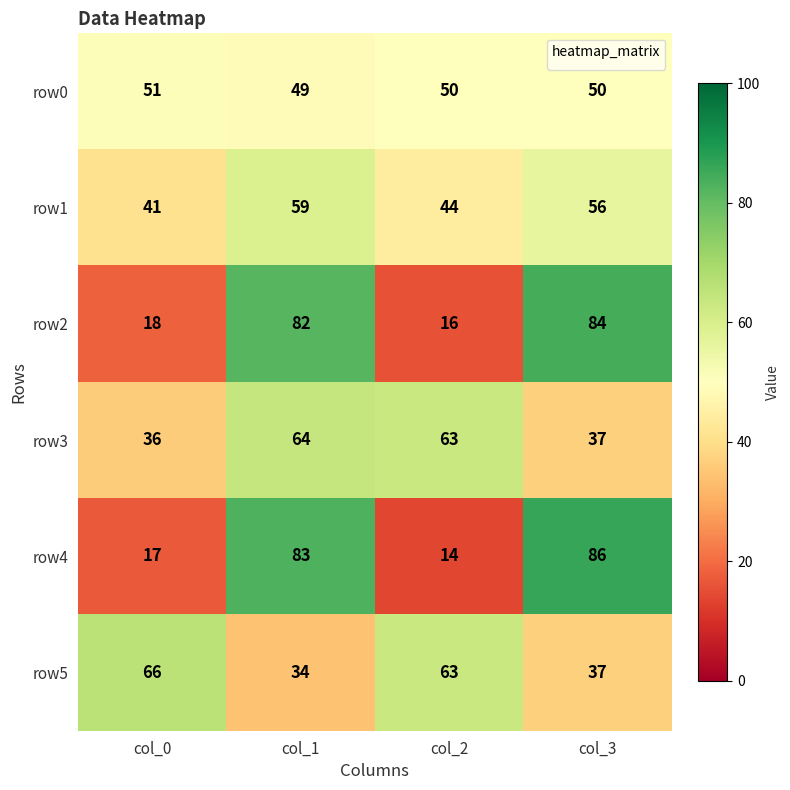

Is it true that row2 equals 82 at col_1?

True